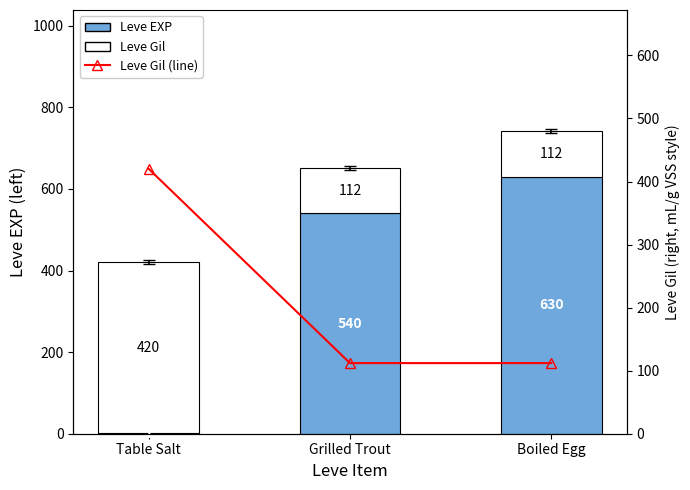

The value of Leve Gil (line) at Grilled Trout is 173. True or false?

False